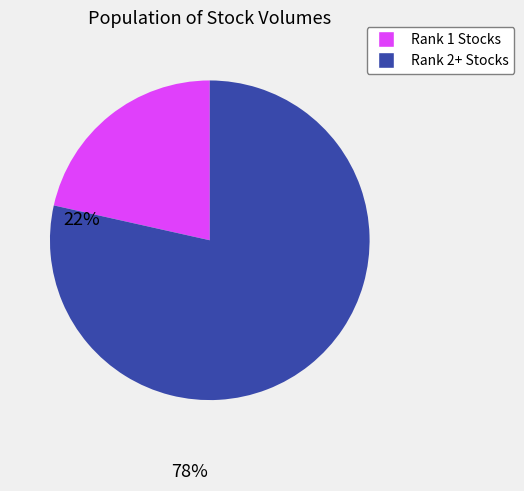

Is there any slice that represents more than half of the pie?

Yes